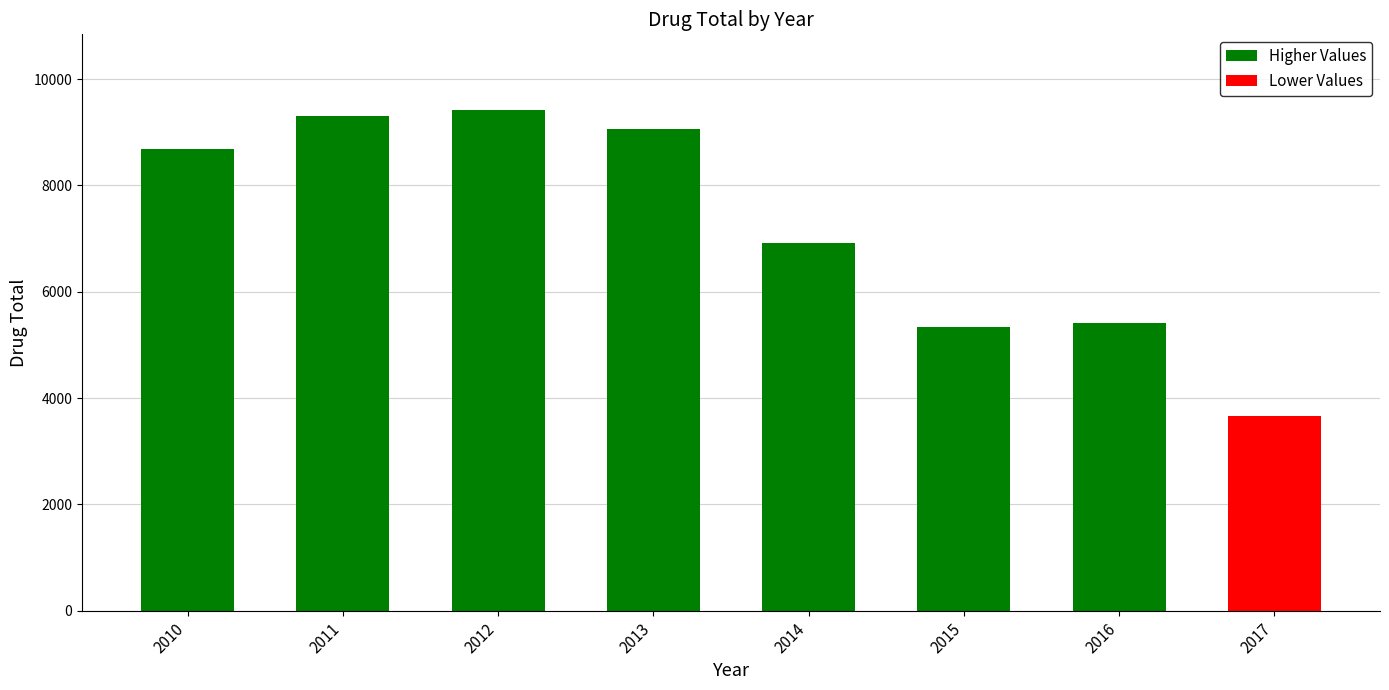

Reading right to left, transcribe all the data shown in this chart.

3672	5405	5345	6926	9062	9429	9310	8688